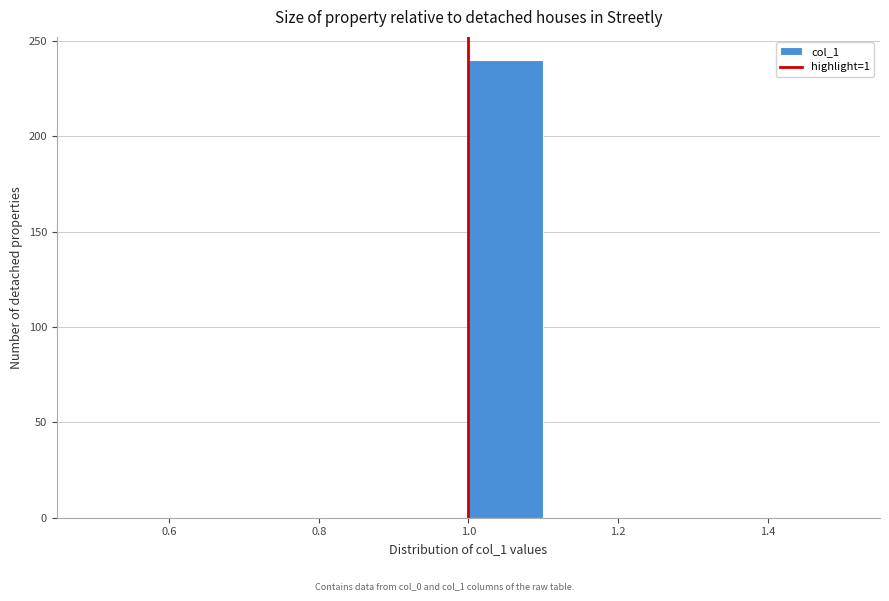

What is the height of the bar covering 1.0 to 1.1 on the x-axis? The values are not printed on the chart, so give them approximately, as read against the axis.

240